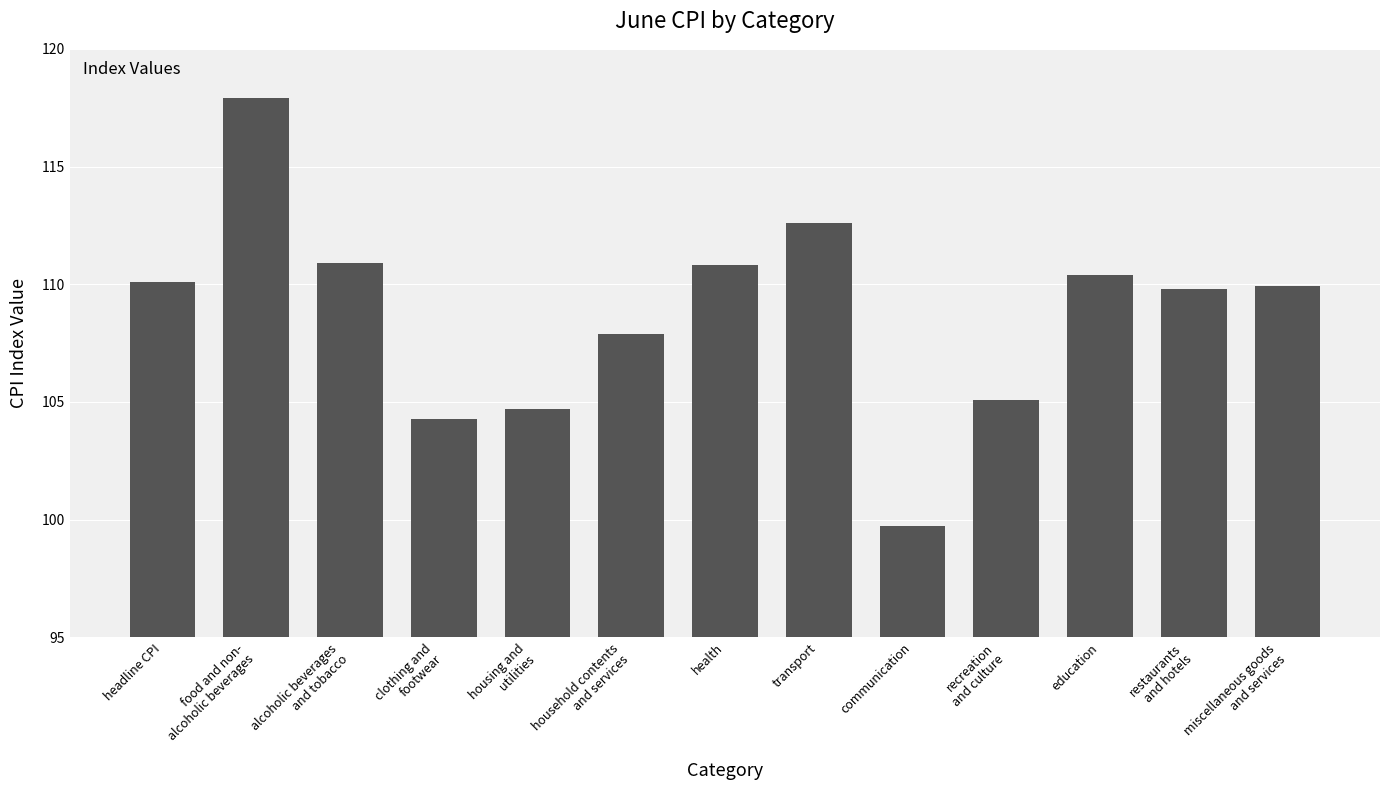

Where is the data nearest to the value 108?

household contents
and services